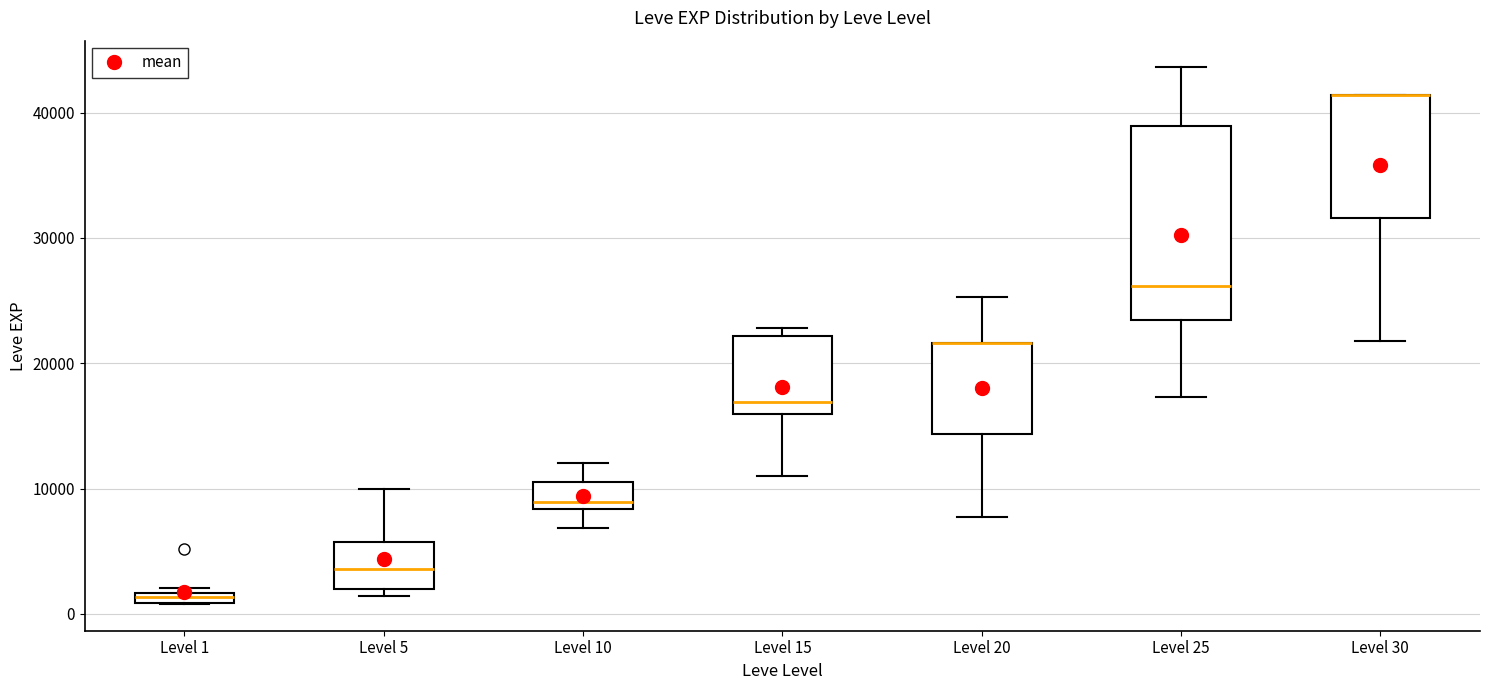

Where is the upper edge of the box for Level 15 on the y-axis? The values are not printed on the chart, so give them approximately, as read against the axis.

22000